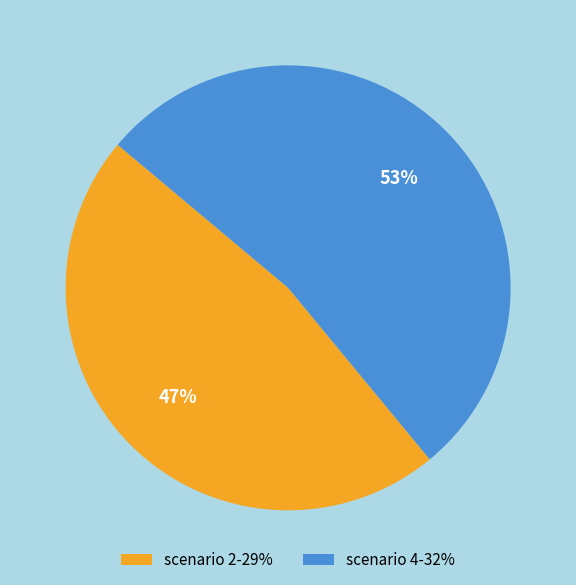

To the nearest percent, what is the difference between the largest and smallest slice percentages?

6%